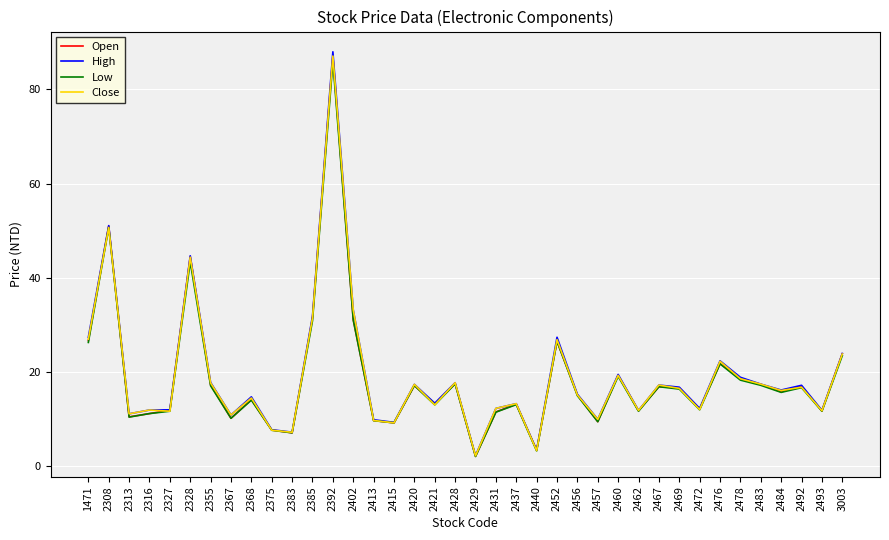

What is the total value across all series at 2402?

128.6